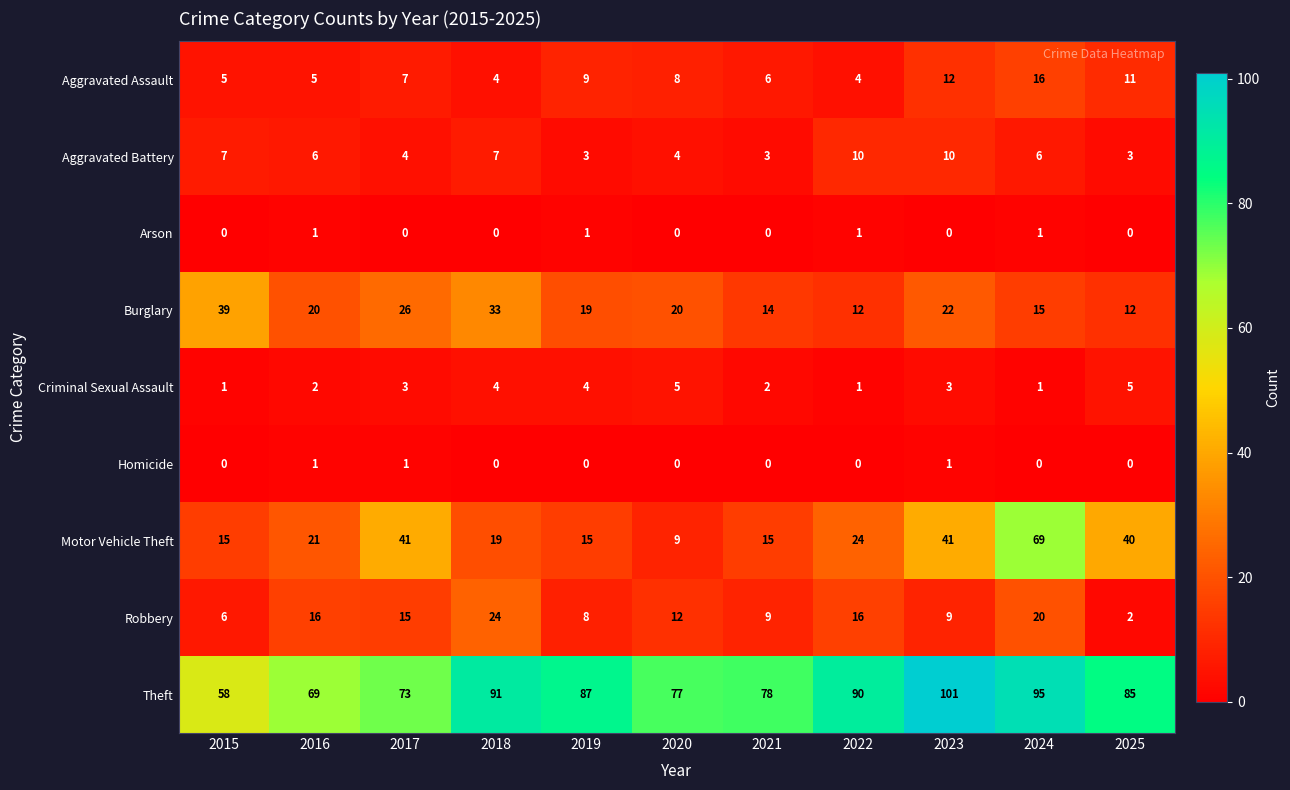

Which series changed the most between 2019 and 2024?

Motor Vehicle Theft